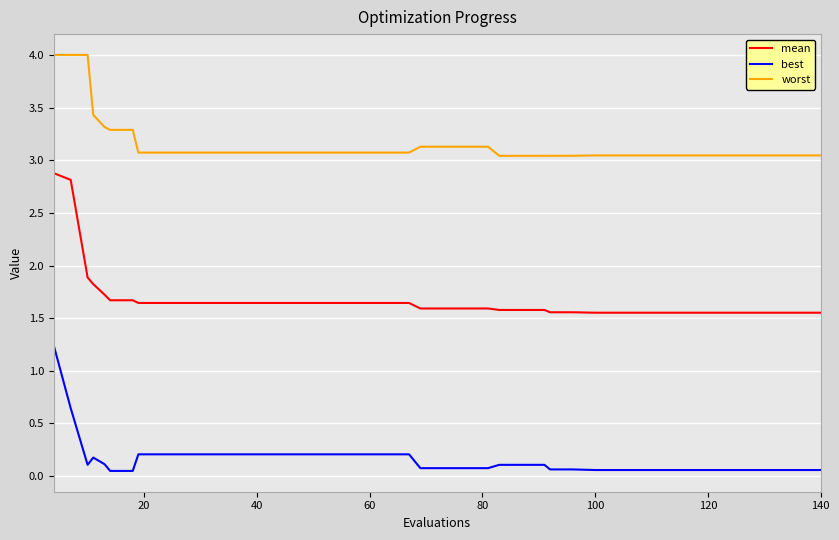

True or false: best and mean cross at least once.

False